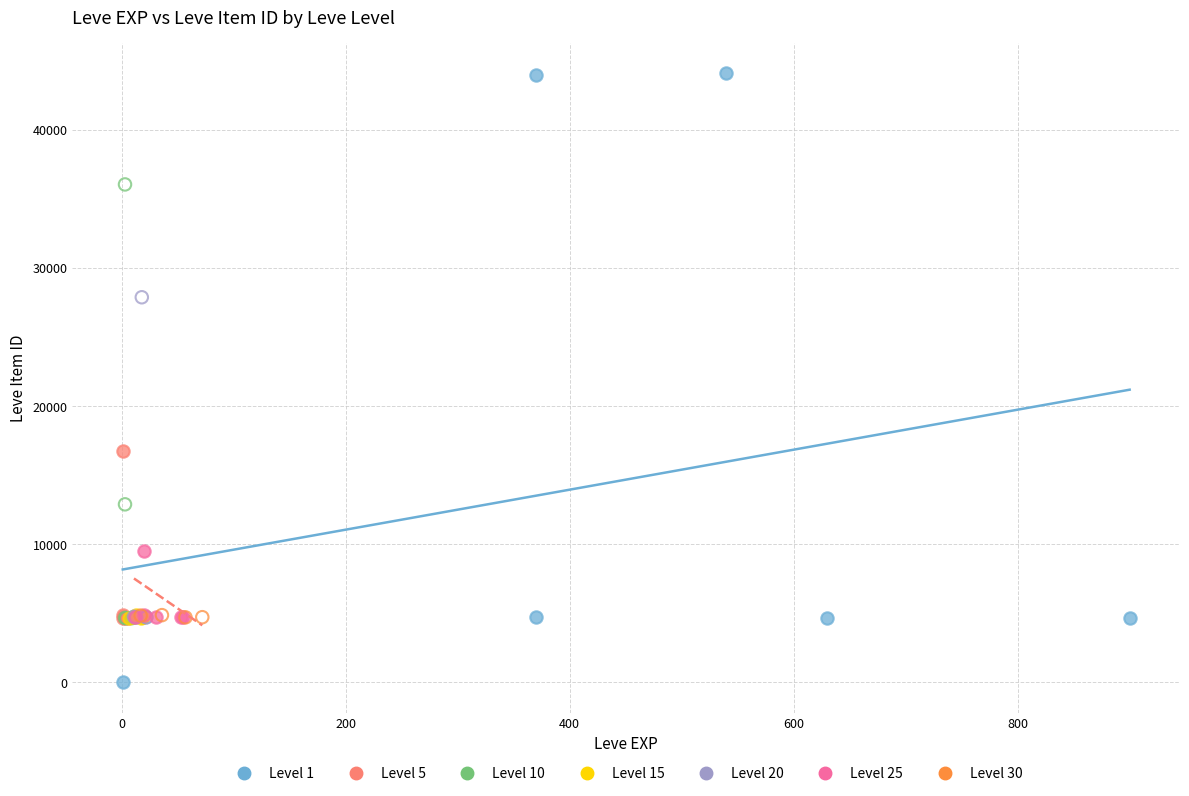

Which series reaches the maximum Y coordinate?

Level 1